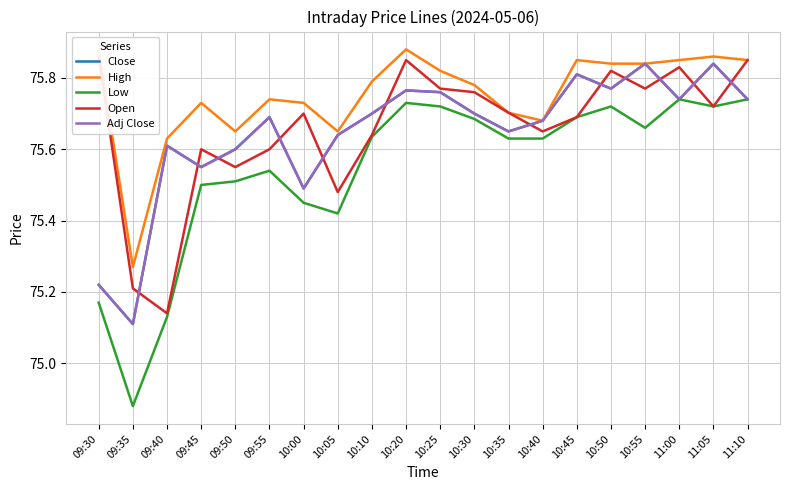

Count the Open values in the range 75 to 76.

20